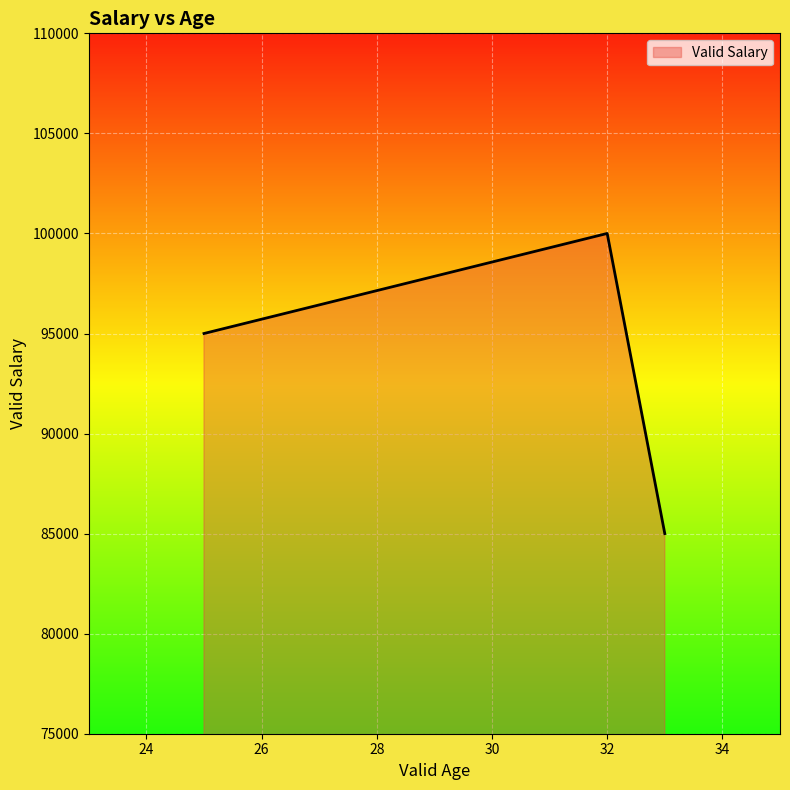

What is the minimum value shown in the chart?

85000